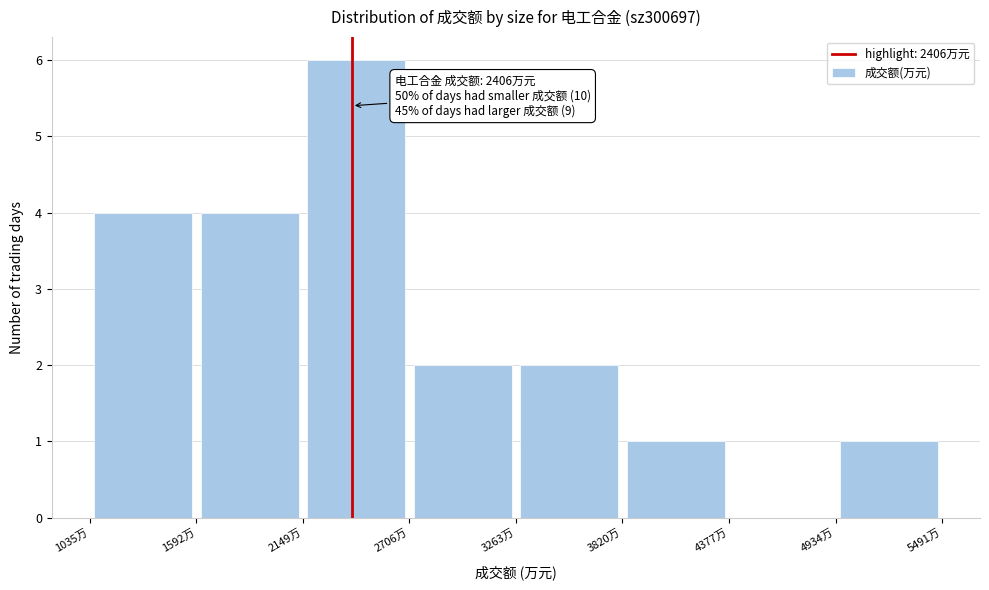

Which range on the x-axis has the tallest bar?

2100 to 2700